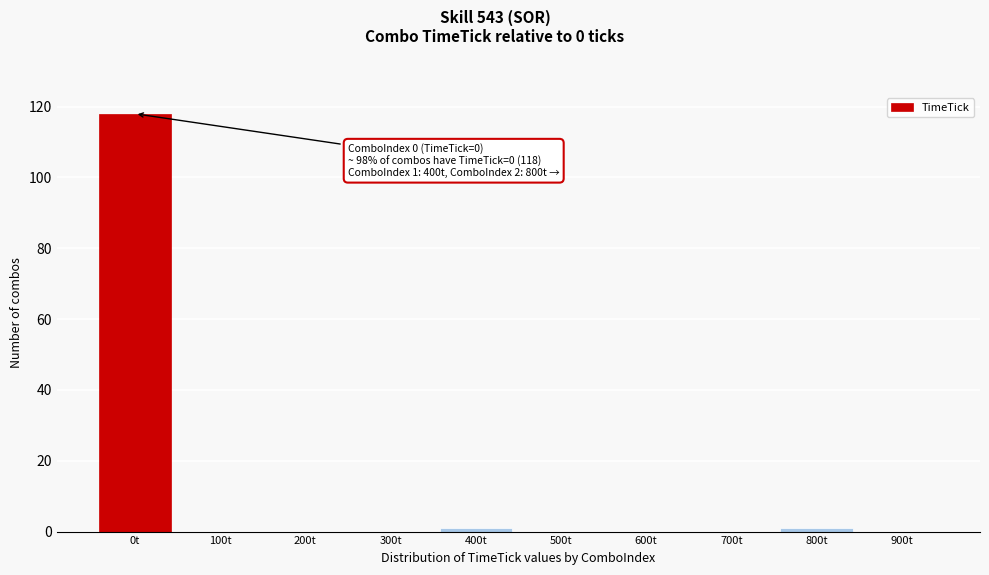

Reading left to right, transcribe all the data shown in this chart.

0t=118	100t=0	200t=0	300t=0	400t=1	500t=0	600t=0	700t=0	800t=1	900t=0